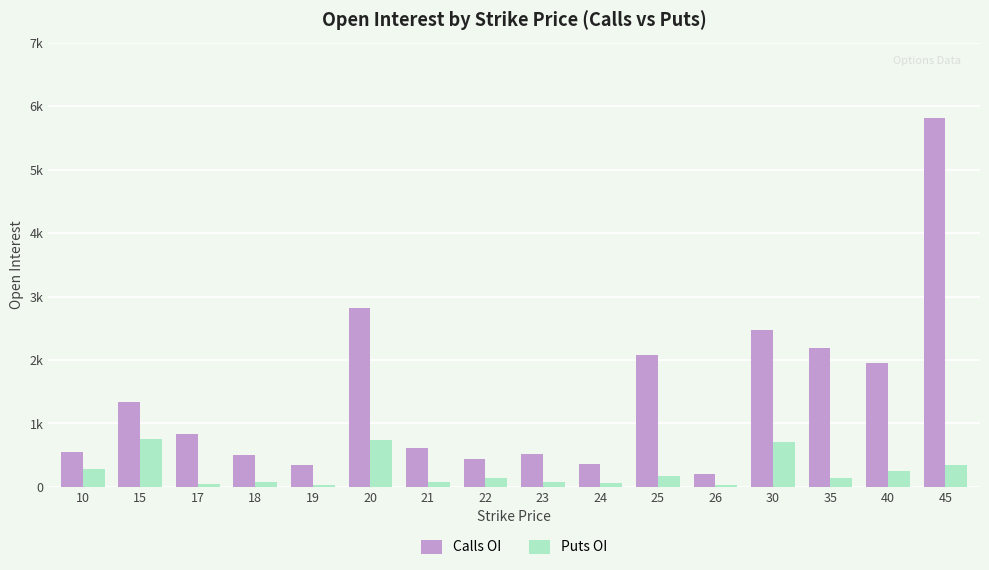

What are all the series names shown in the legend?

Calls OI, Puts OI